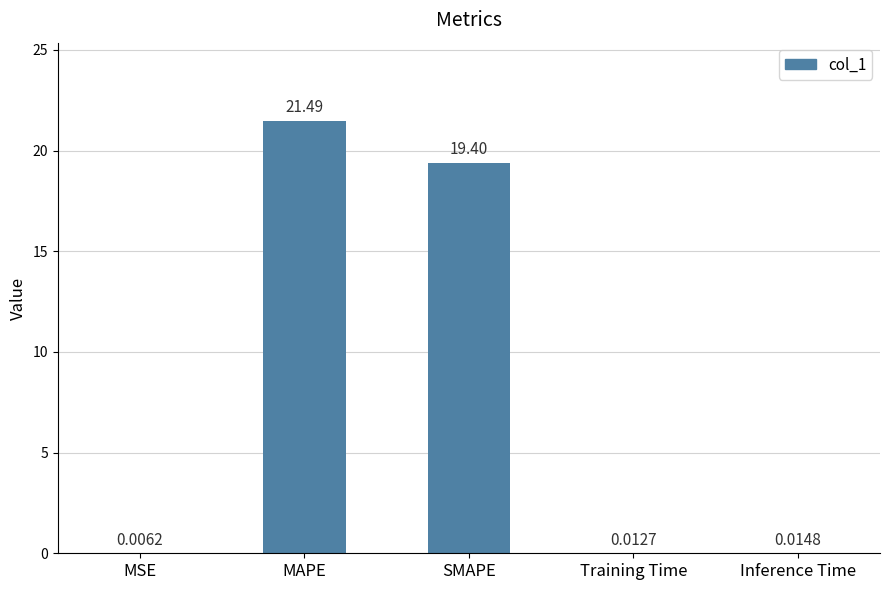

At which label is the value closest to 10?

SMAPE